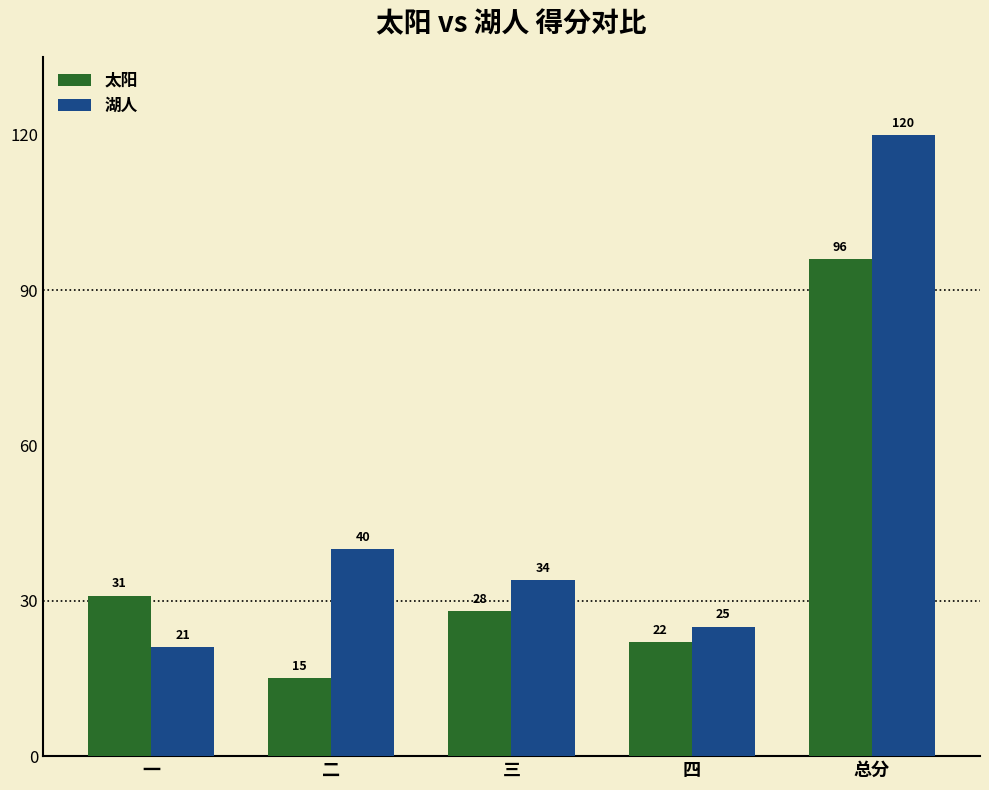

True or false: 湖人 has a value of 40 at 二.

True